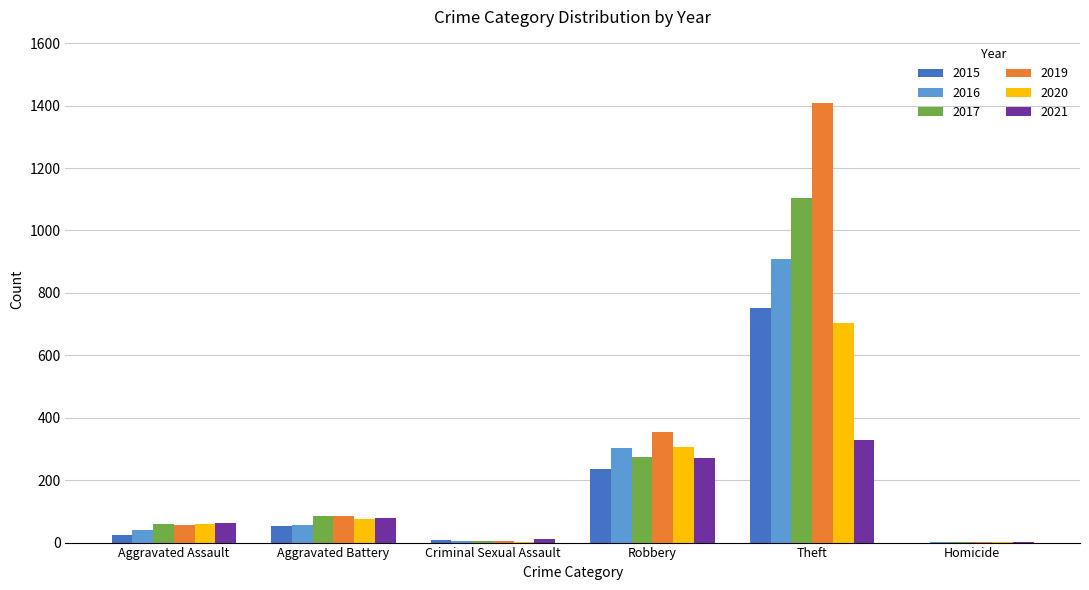

What is the sum of all 2020 values?

1148